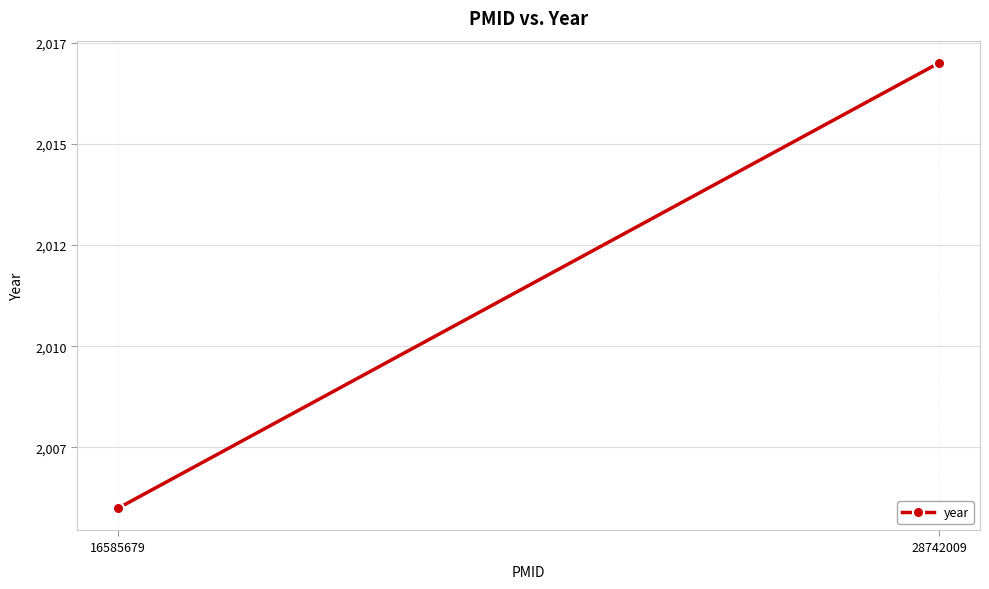

How many categories are shown in the chart?

2